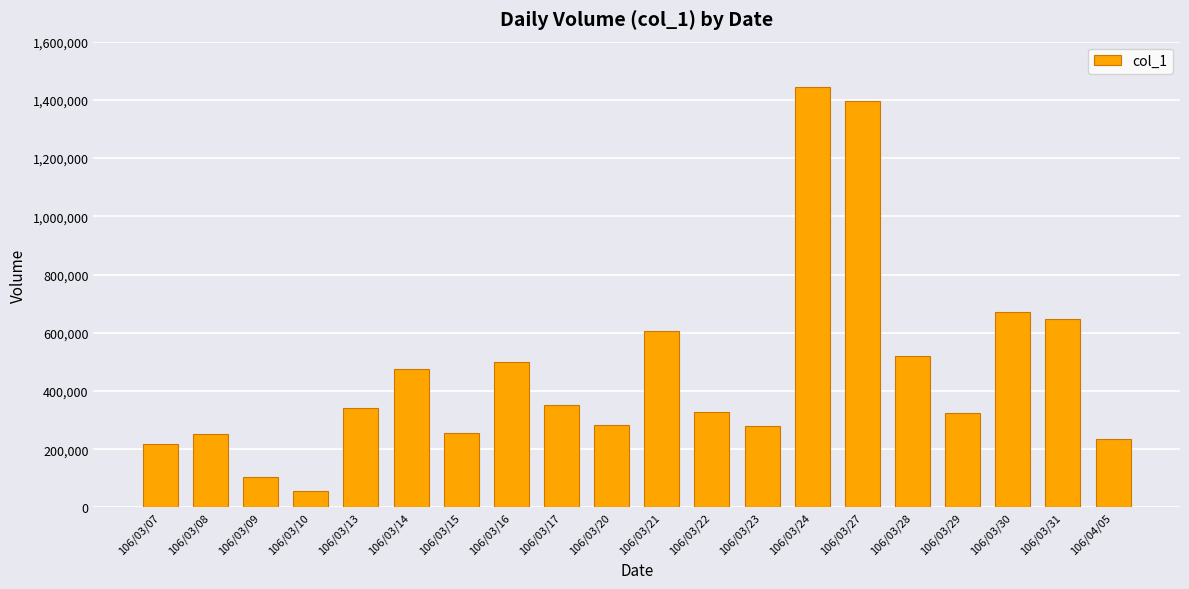

At which label is the value closest to 750000?

106/03/30